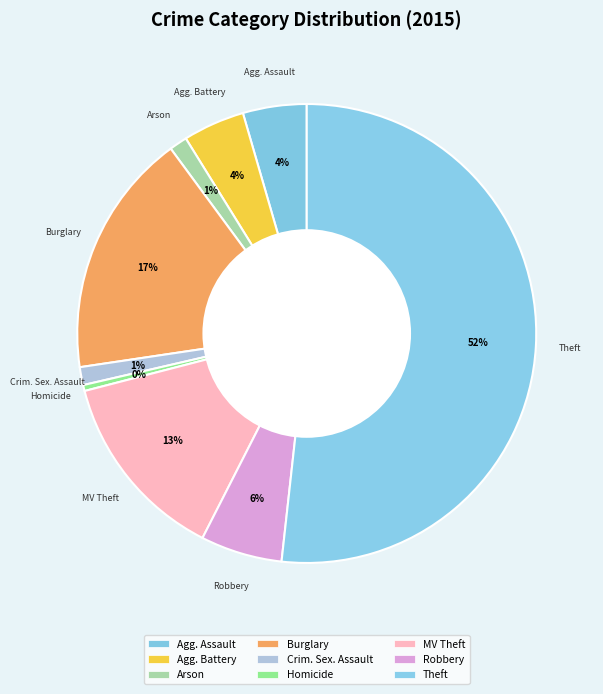

How many slices are in this pie chart?

9